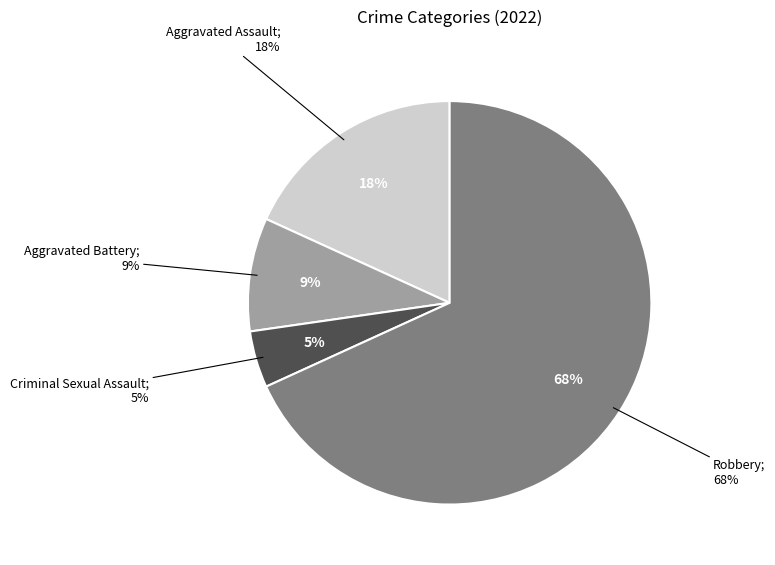

Approximately how many times larger is the value at Criminal Sexual Assault compared to Robbery?

0.1